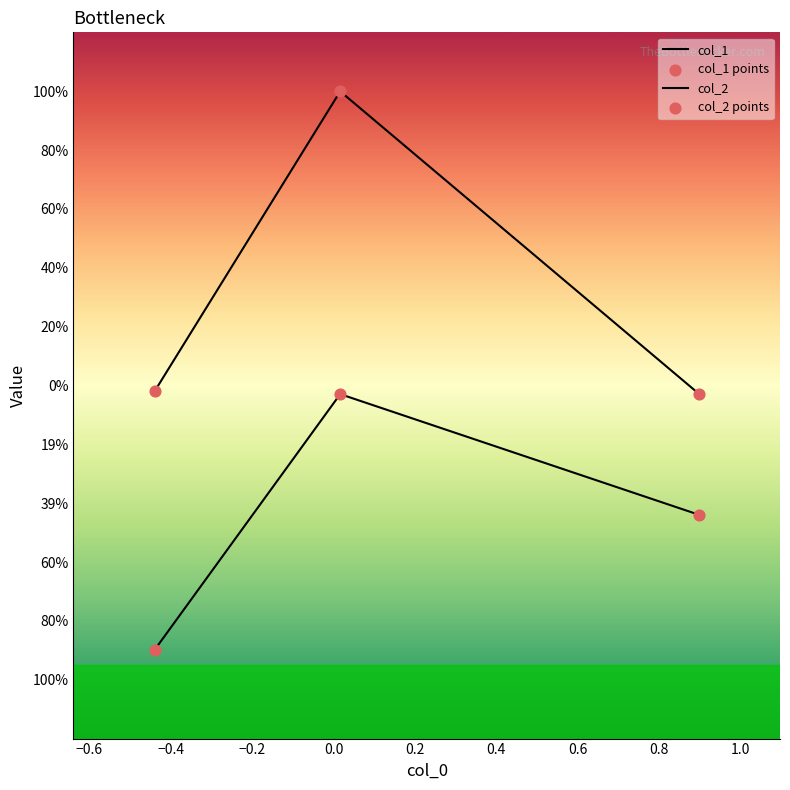

At how many categories does at least one series exceed 0?

1